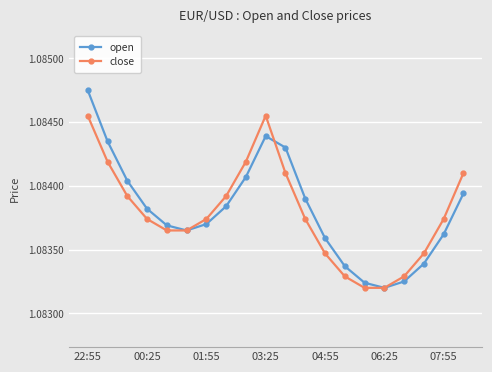

Which series has the largest range (max minus min)?

open